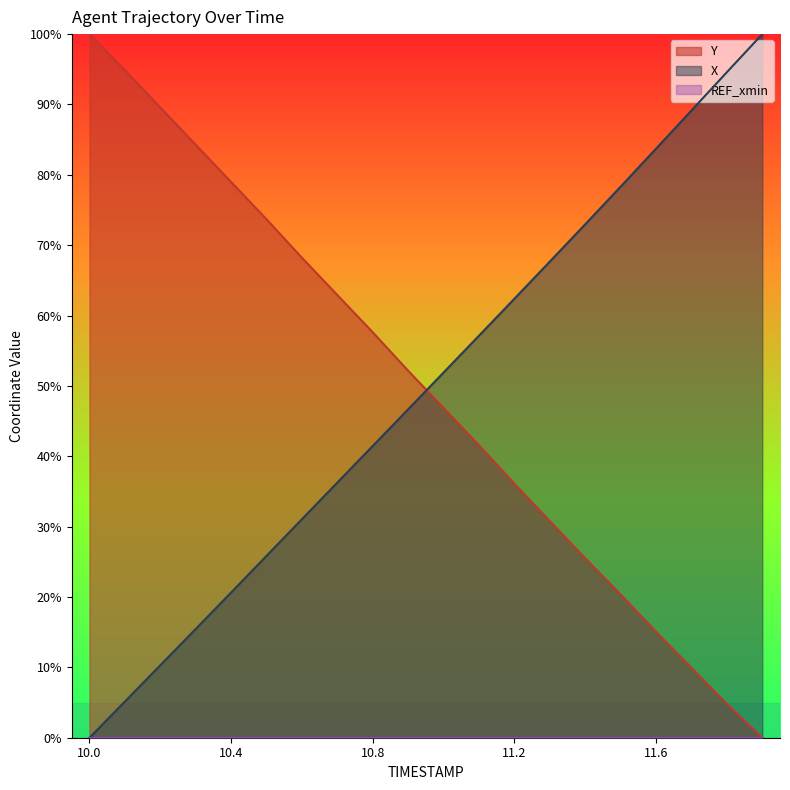

What is the total value across all series at 11.6?

98.8